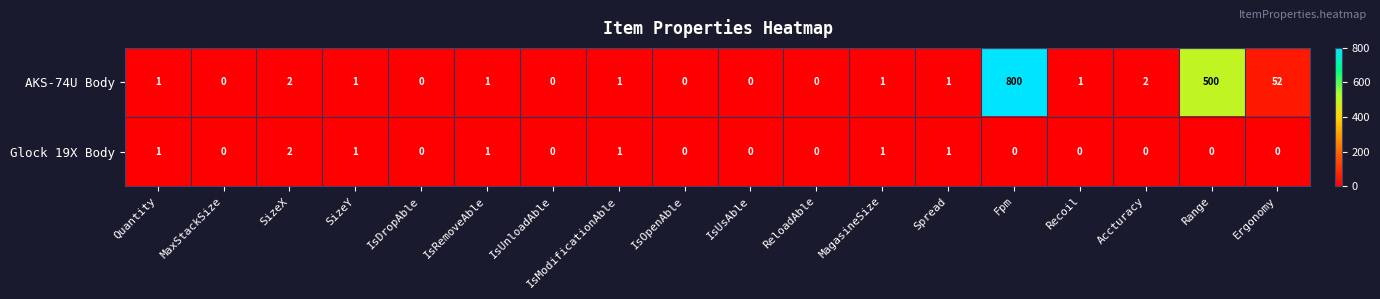

The value of Glock 19X Body at MaxStackSize is 0. True or false?

True